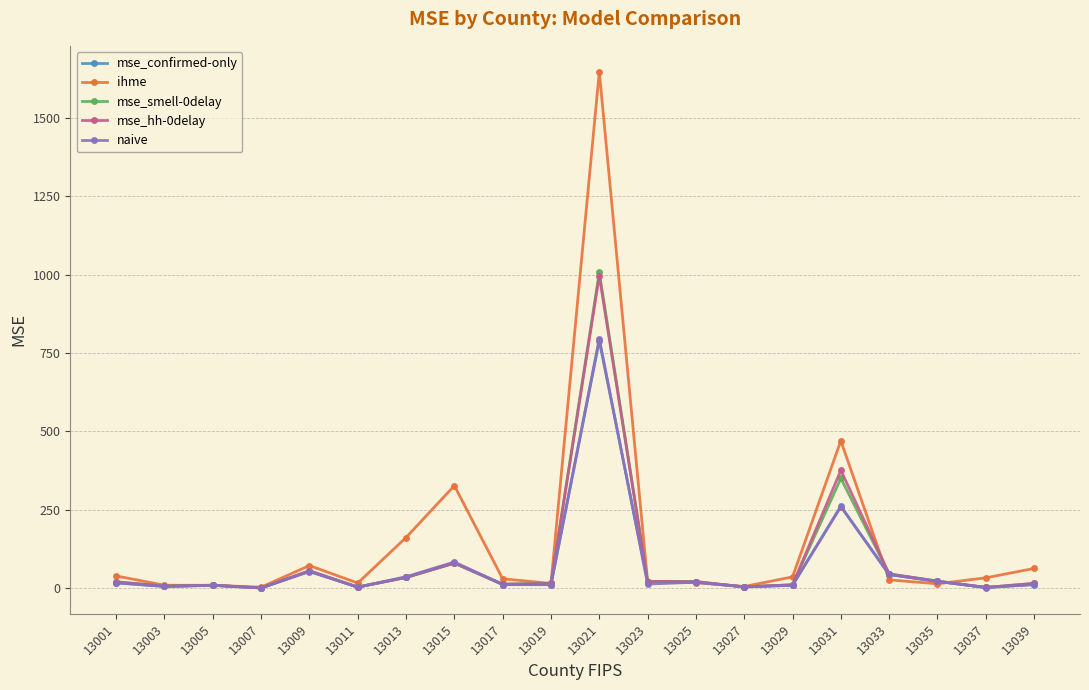

How many data points does each series have?

20